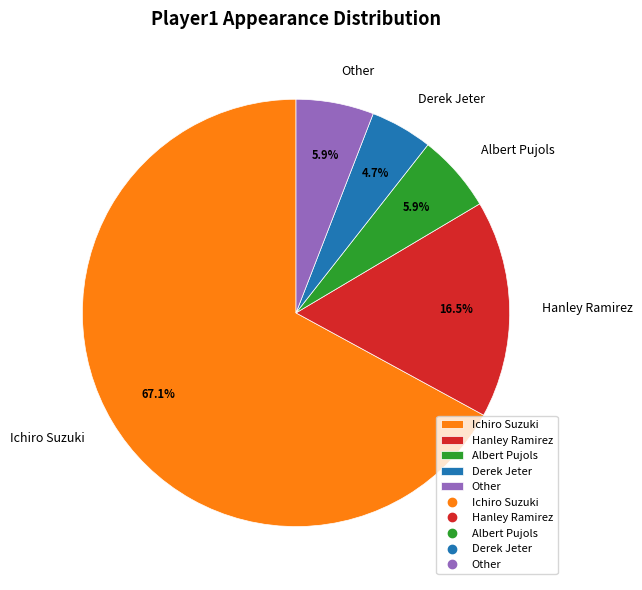

The Derek Jeter slice represents 5% of the pie. True or false?

True